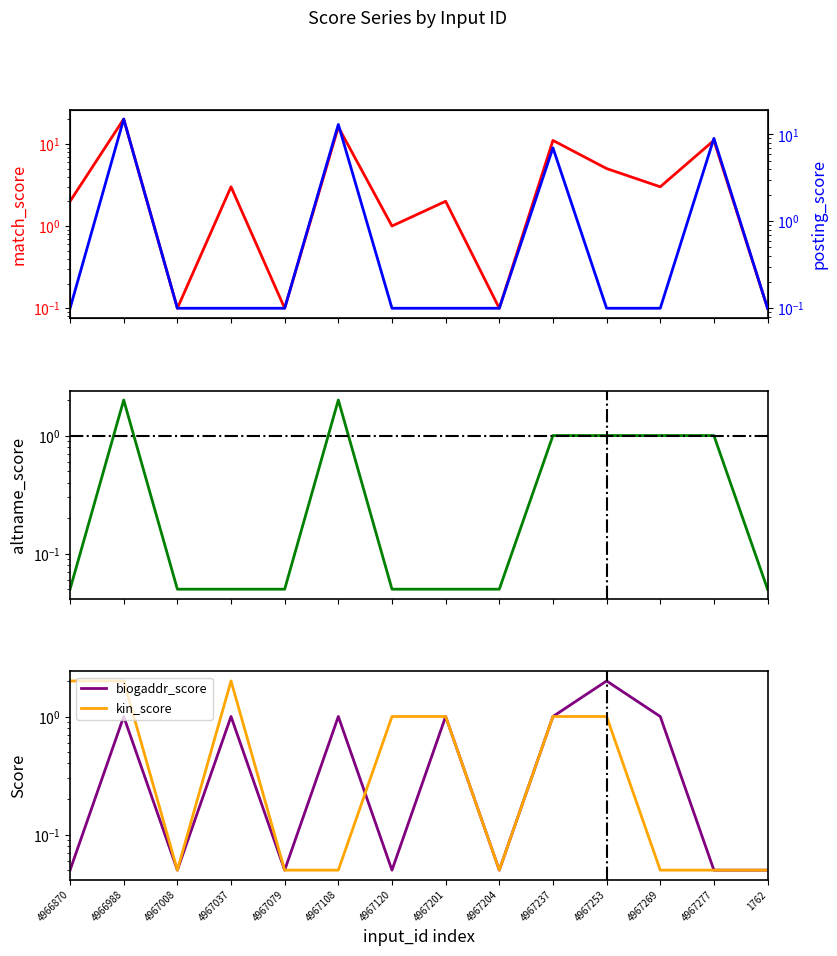

At which label is match_score closest to 10?

4967237